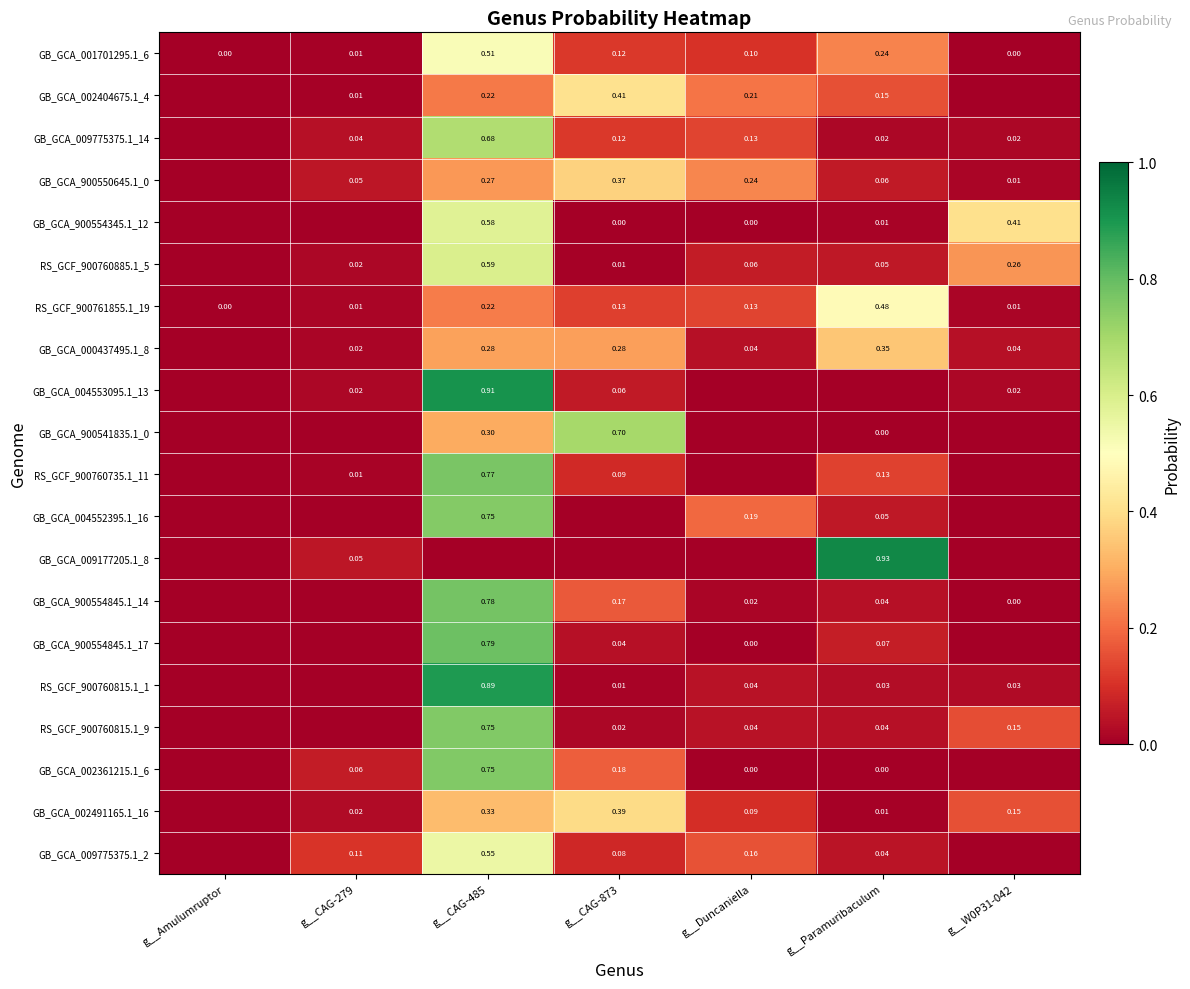

Is the value of RS_GCF_900760815.1_9 at g__CAG-873 greater than the value of RS_GCF_900760815.1_1 at g__W0P31-042?

No